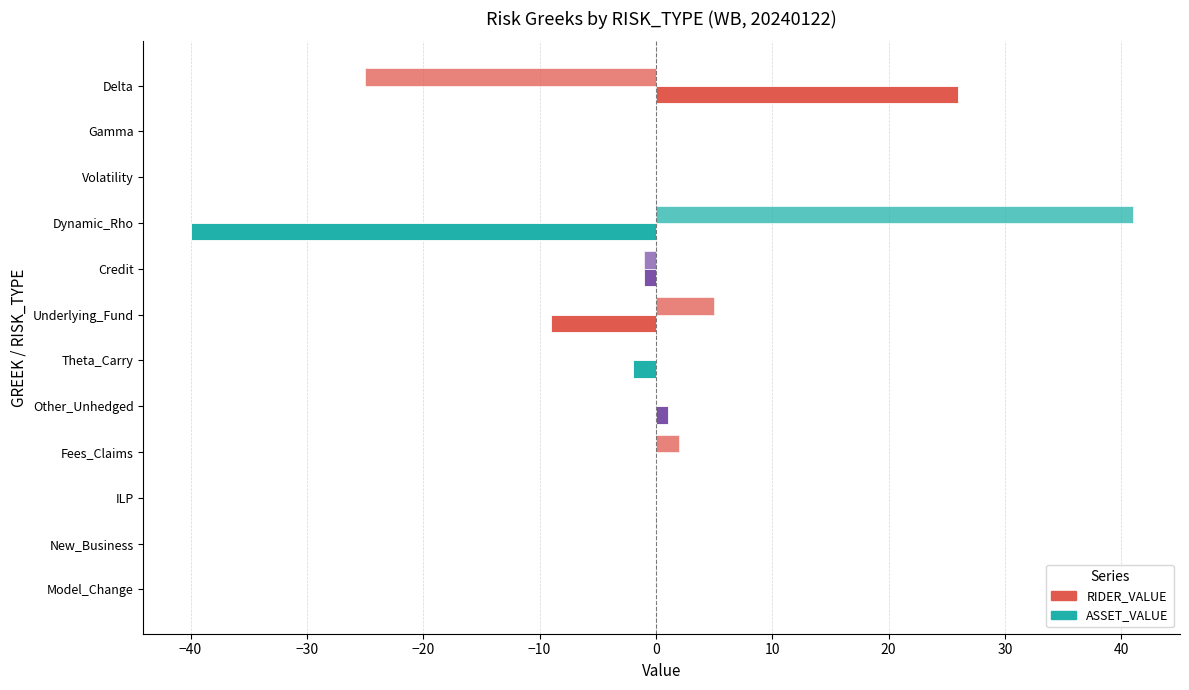

How many distinct data groups are displayed?

2